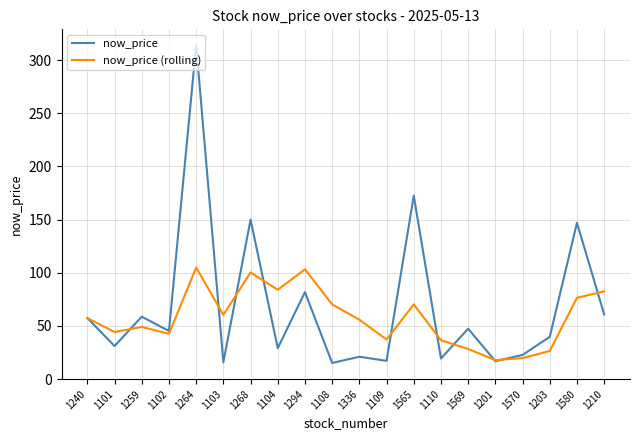

Is it true that now_price equals 63.9 at 1569?

False